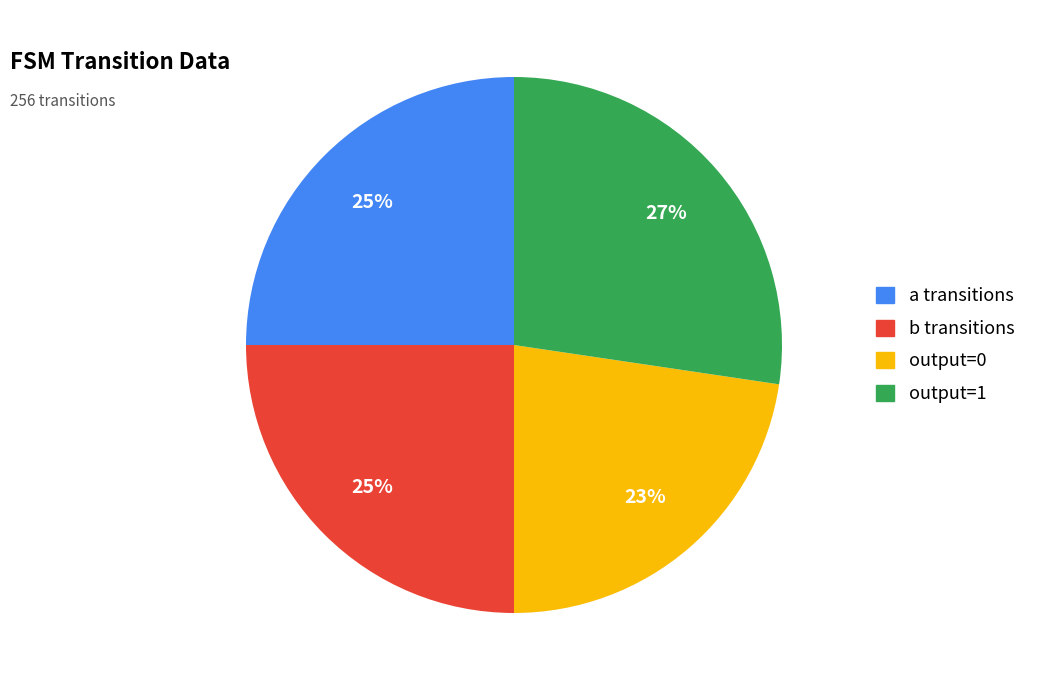

Is there any slice that represents more than half of the pie?

No